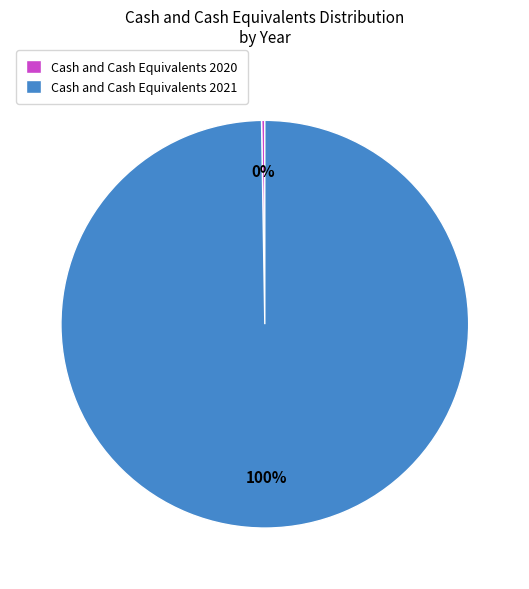

Which category has the biggest portion of the pie?

Cash and Cash Equivalents 2021